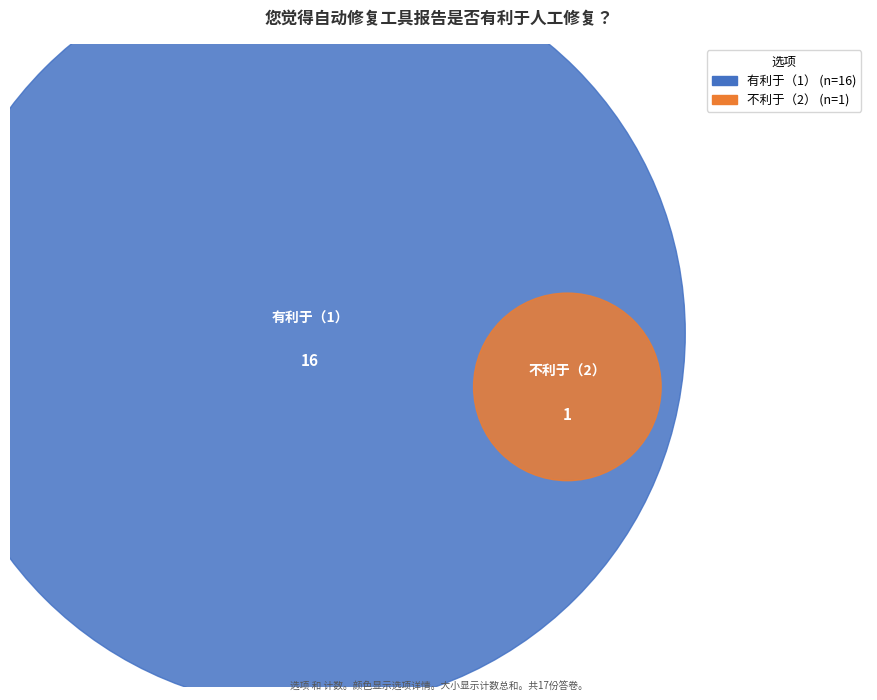

Is 2 the majority of the pie?

No